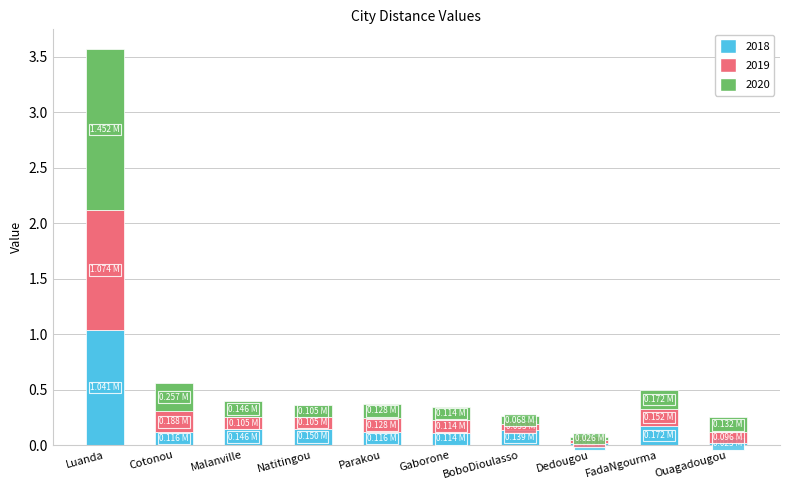

Which category has the highest value in the 2018 series?

Luanda